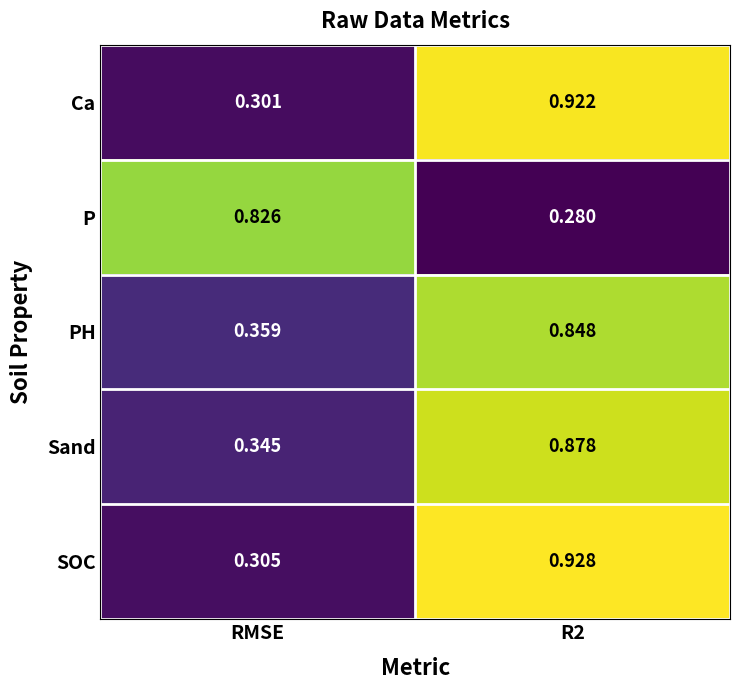

Which series has the widest spread of values?

SOC